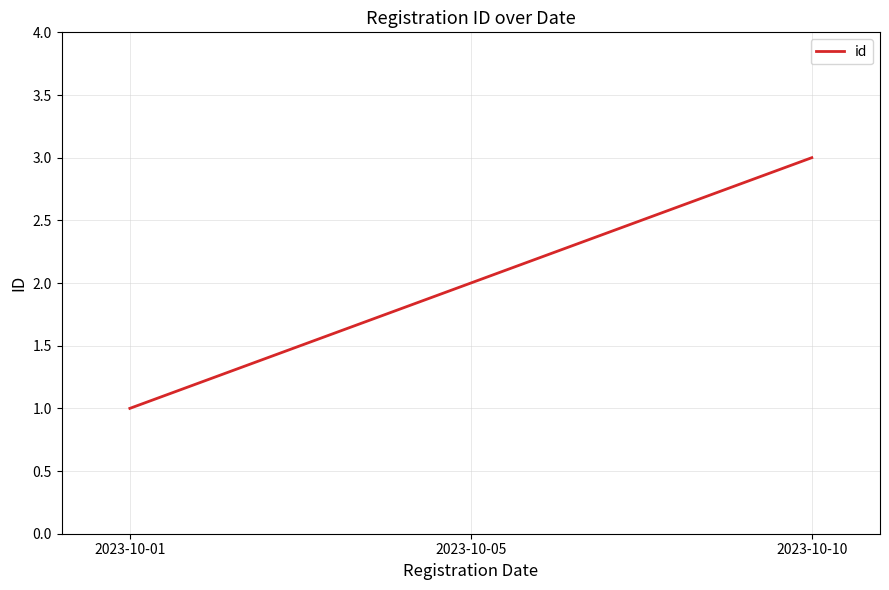

How many values are between 1 and 3?

3